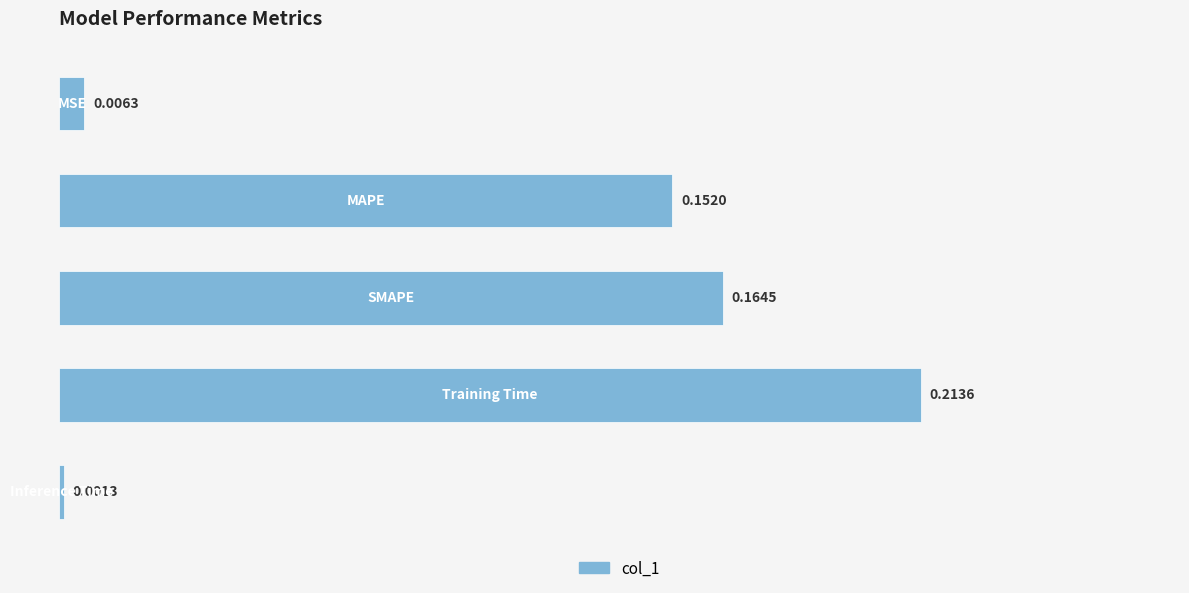

What is the average value?

0.1